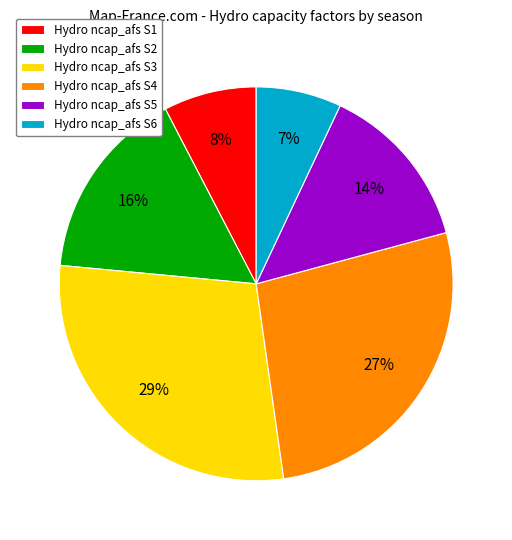

Is there a majority slice in this chart?

No